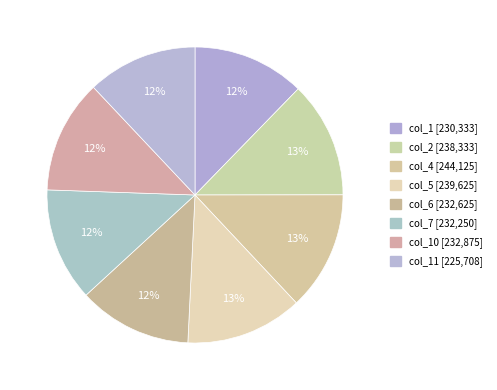

Count the number of slices in the pie.

8